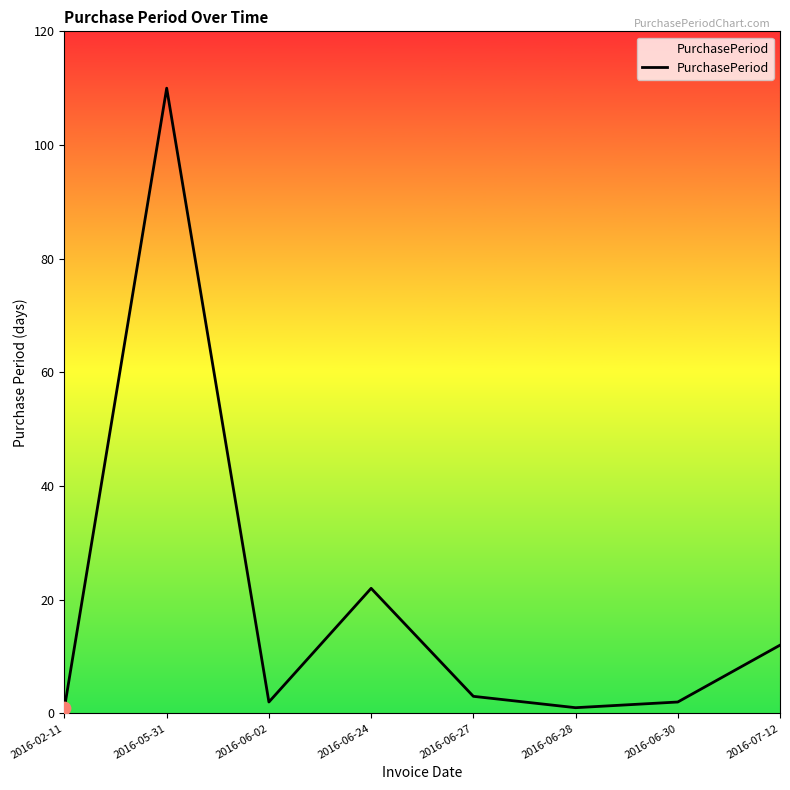

Between 2016-06-27 and 2016-06-24, which is larger?

2016-06-24